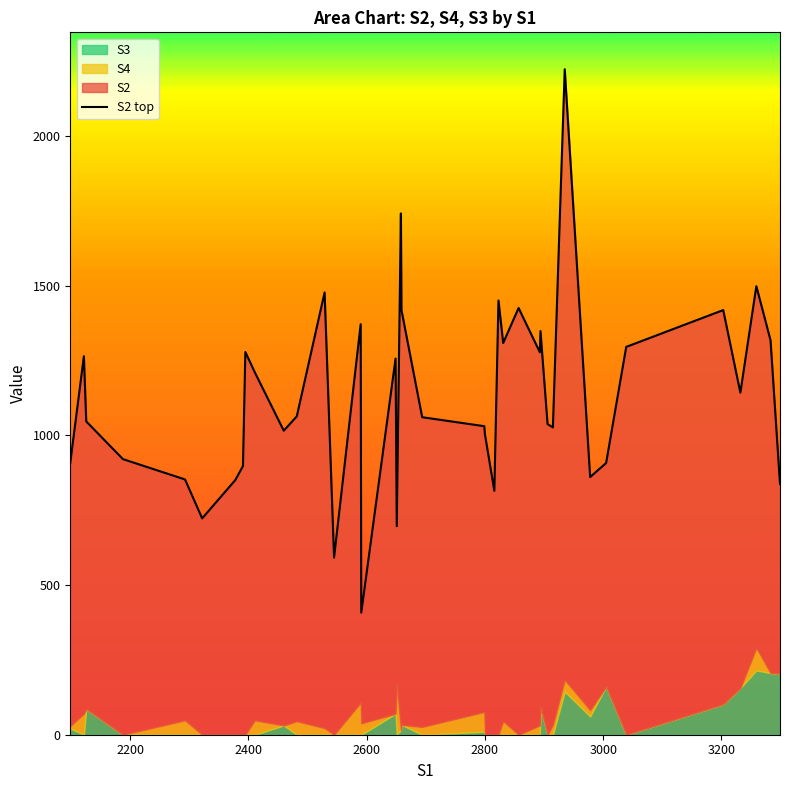

How many categories are shown in the chart?

40